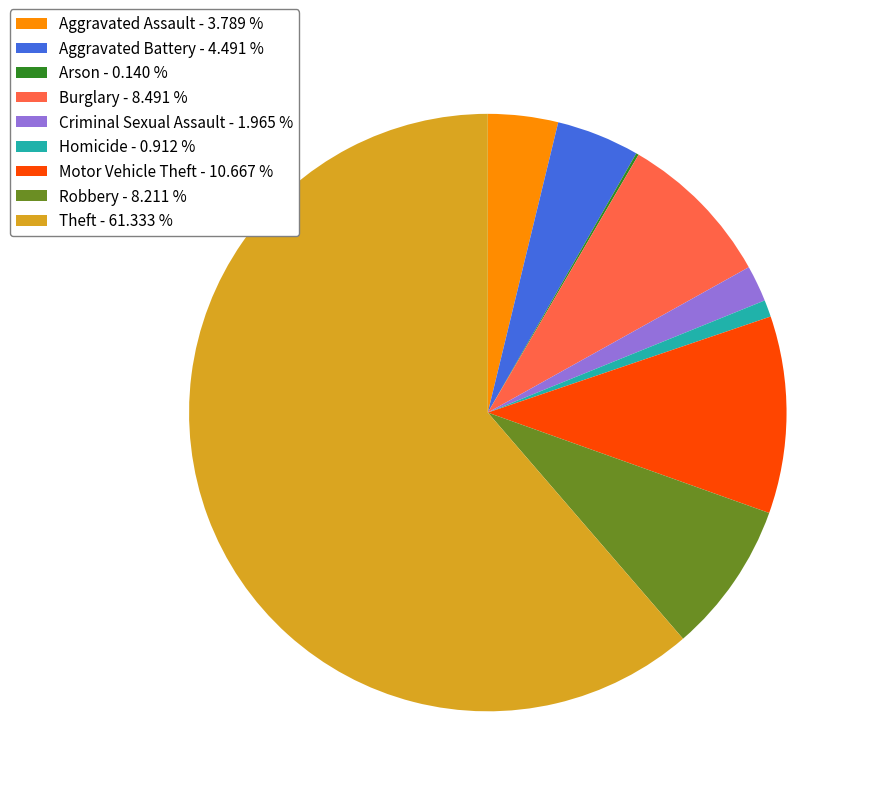

Do Homicide - 0.912 % and Theft - 61.333 % together represent more than half of the pie?

Yes